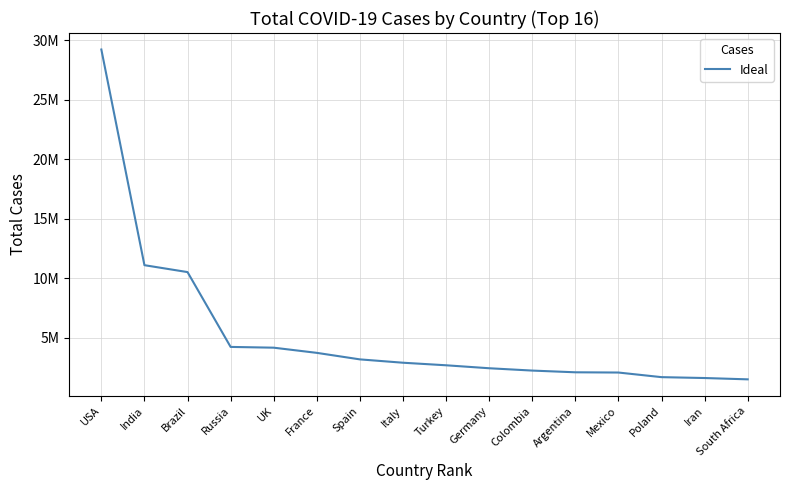

Which label corresponds to the largest value in the chart?

USA